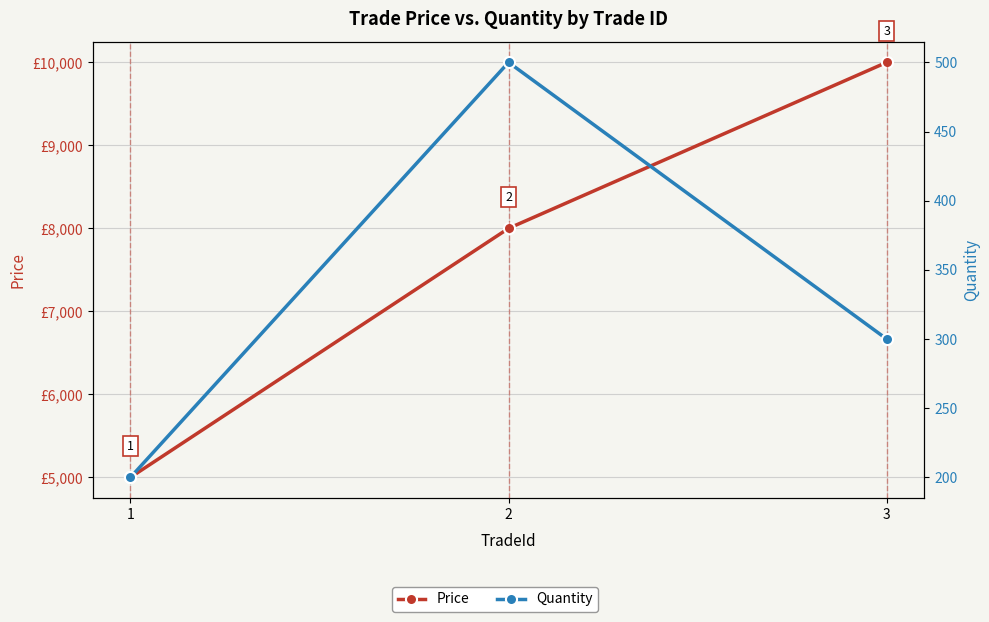

Where does the Price series first go above 8000?

3